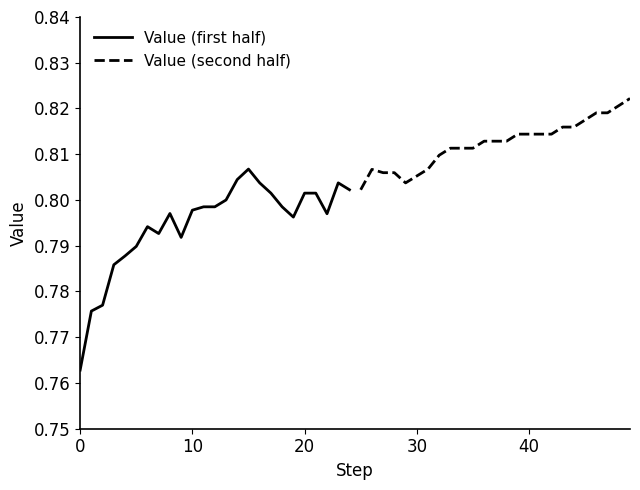

The value of Value (first half) at 6 is 0.4. True or false?

False